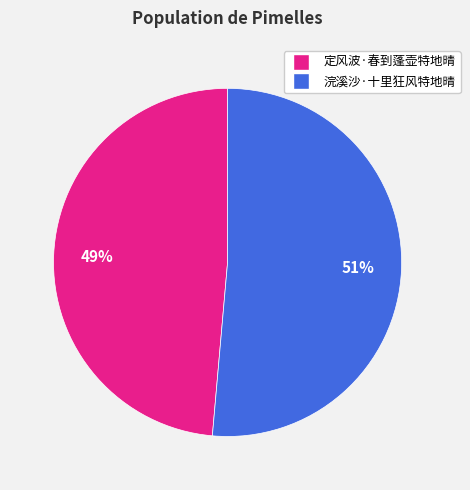

To the nearest percent, what is the average slice percentage?

50%